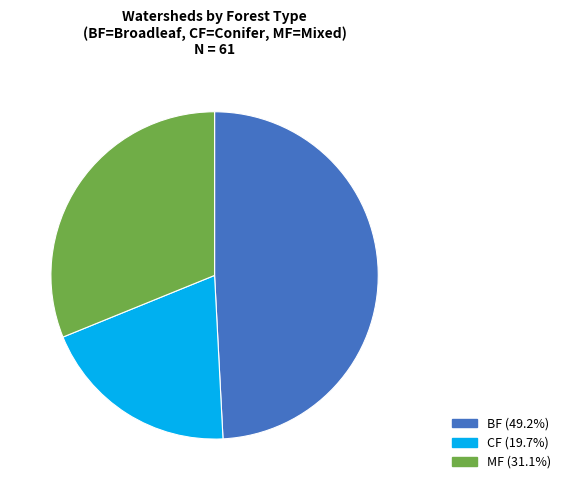

What is the smallest slice in the pie chart?

CF